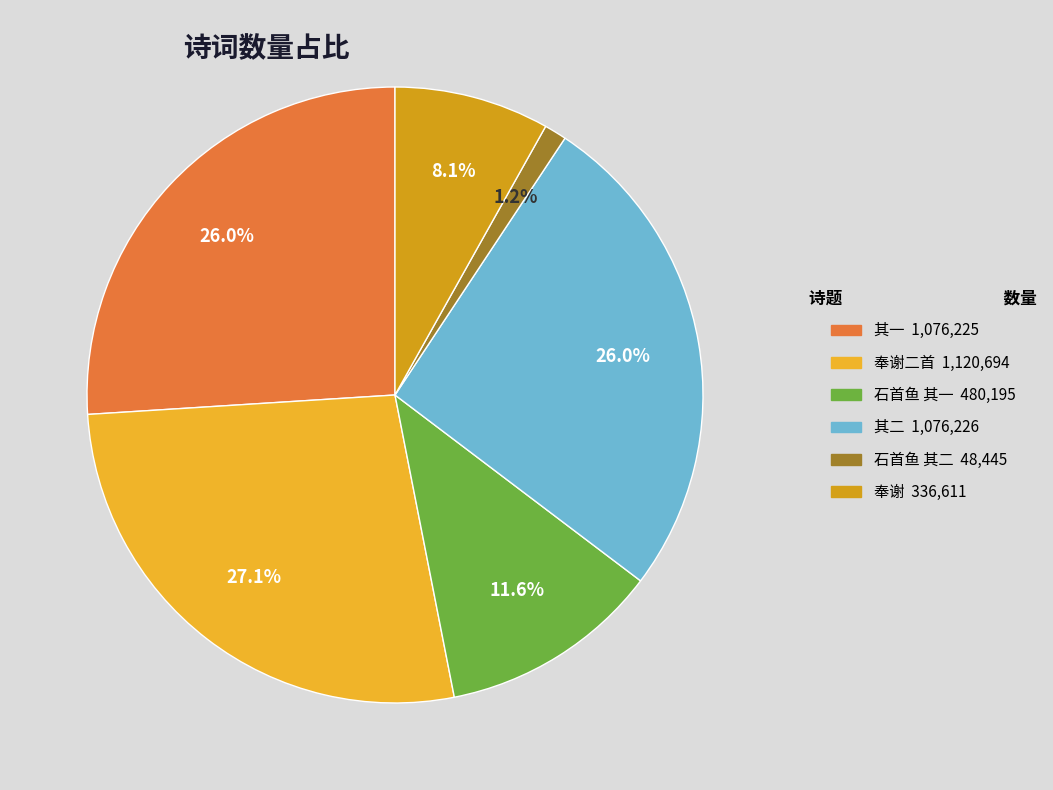

To the nearest percent, what is the difference between the largest and smallest slice percentages?

26%